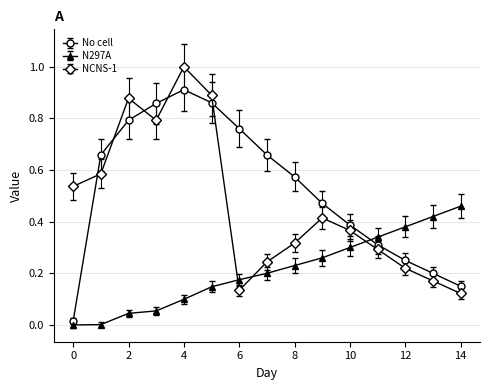

Which series has the largest range (max minus min)?

No cell